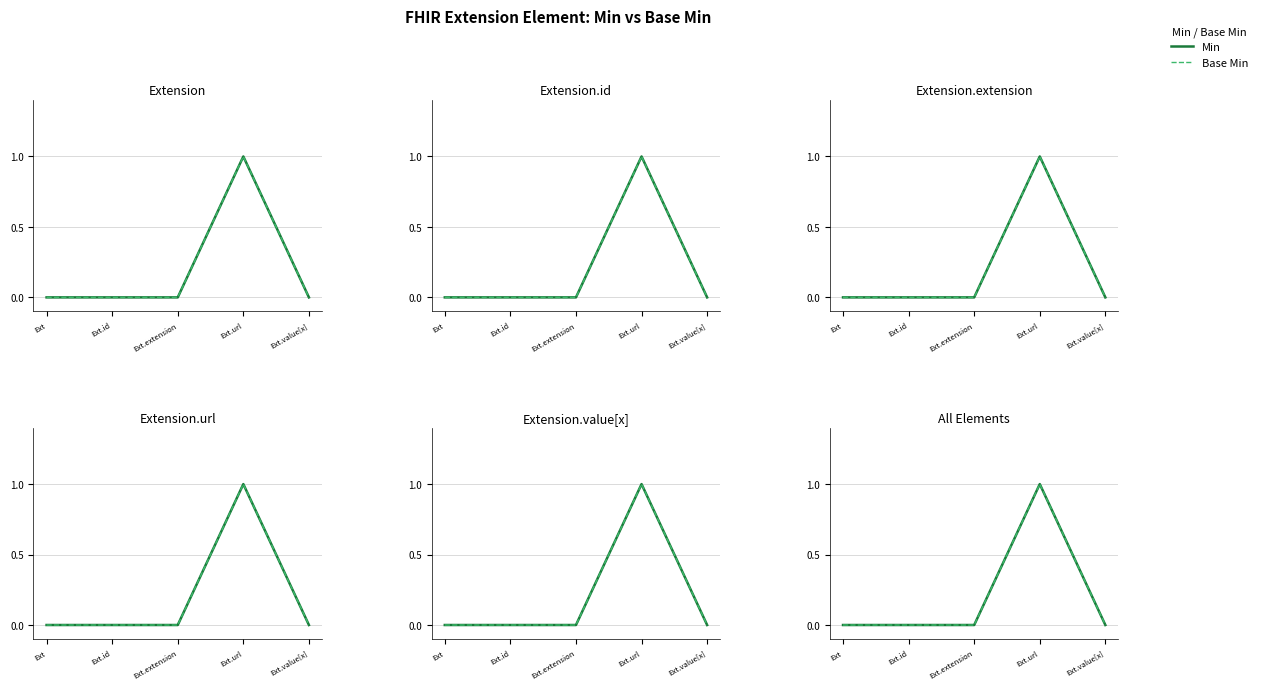

In Min, how many points are higher than both neighbors (excluding endpoints)?

1